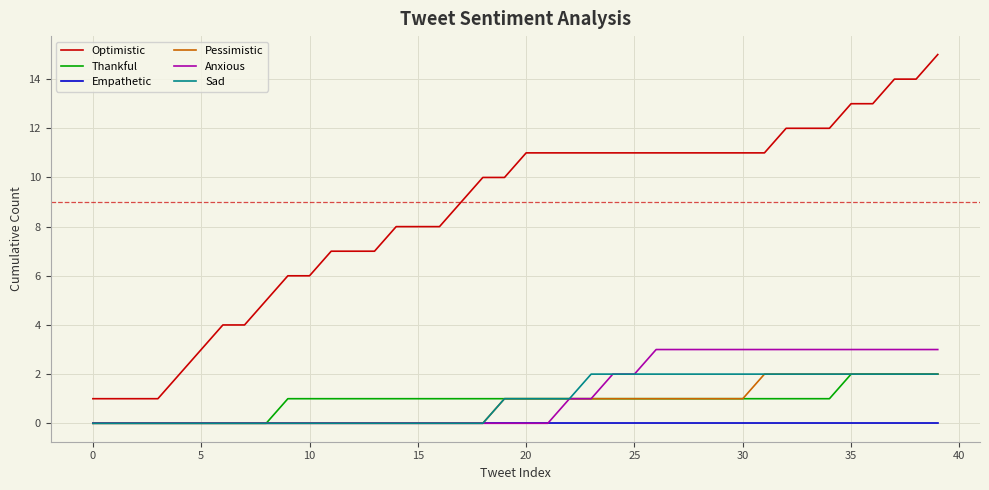

Which series has the largest total across all categories?

Optimistic